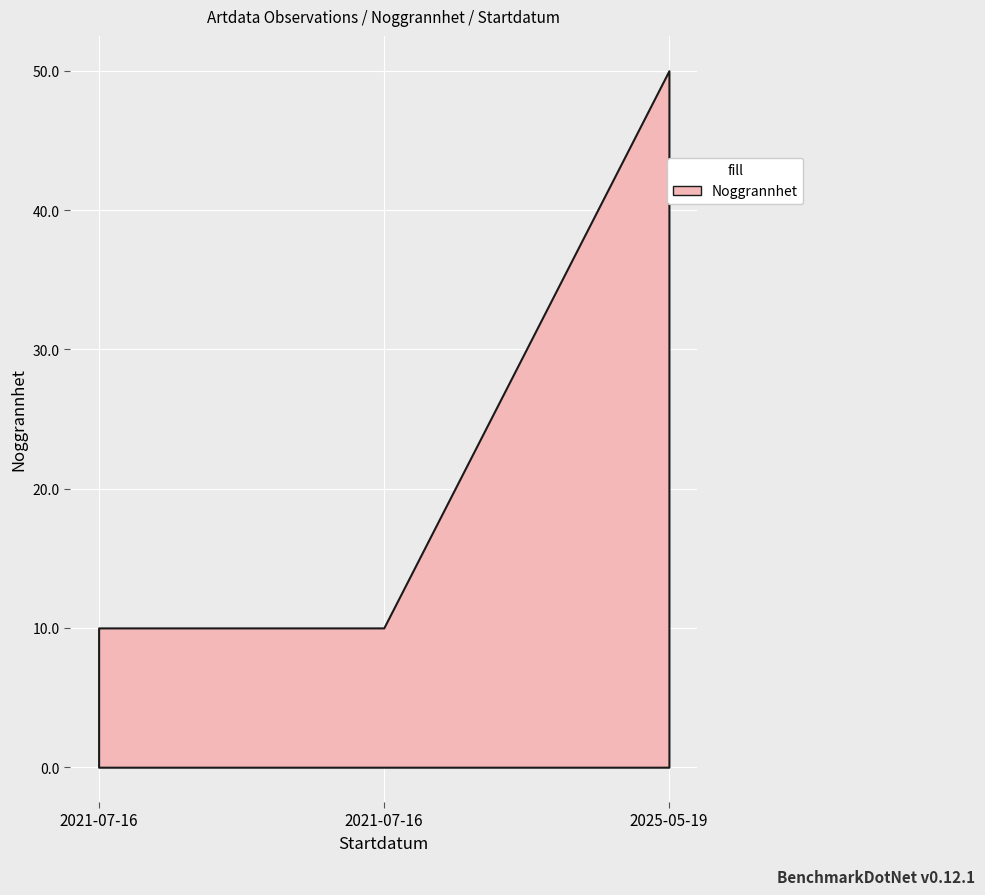

What is the value of the Noggrannhet point at the 2nd from the left?

10.0